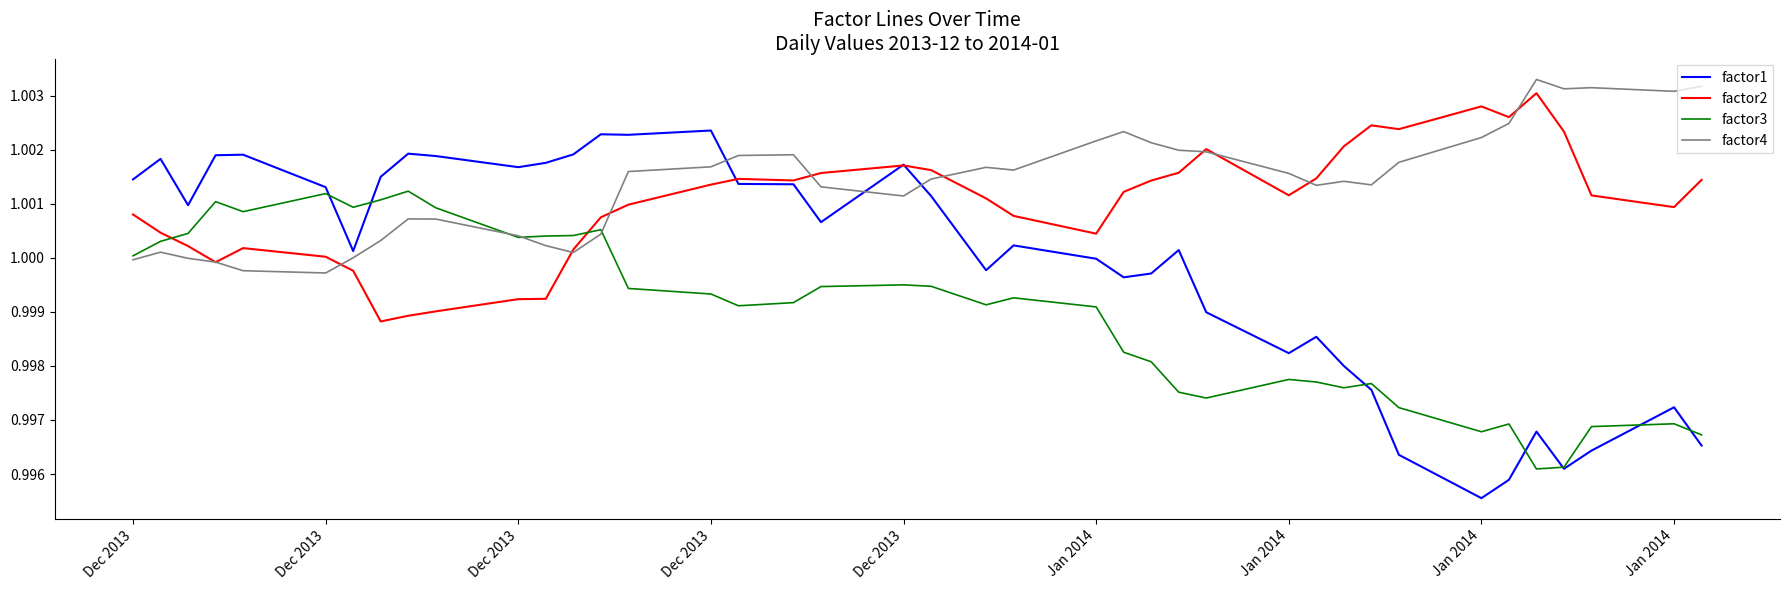

True or false: factor4 has more than 1 interior local peaks.

True